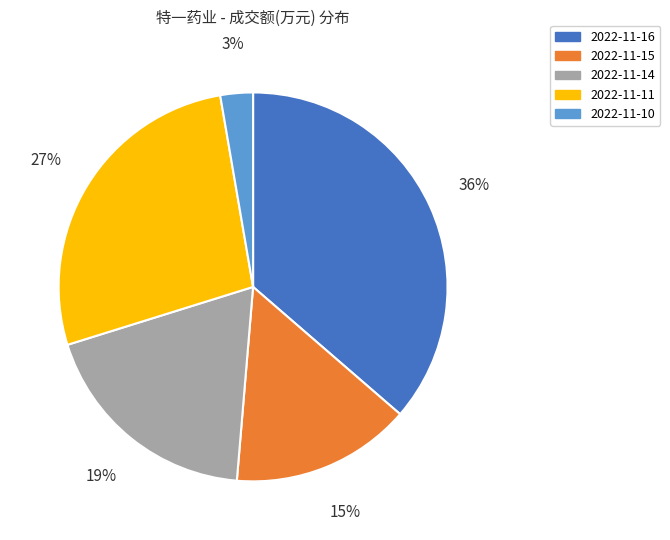

Count the number of slices in the pie.

5